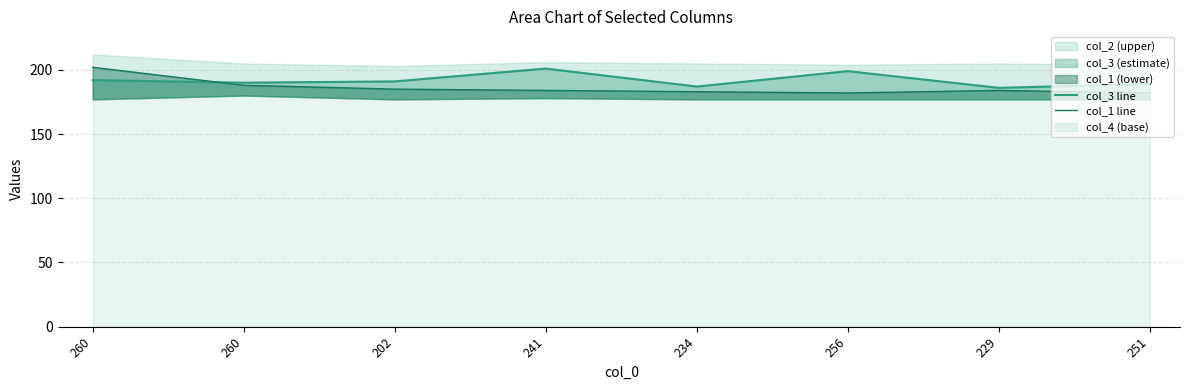

At 202, list the series in order from smallest to largest.

col_1 line, col_3 line